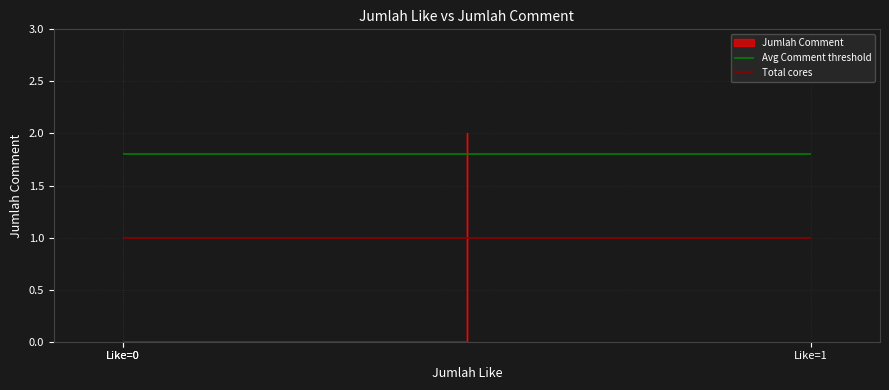

The value at Like=0 is -1. True or false?

False